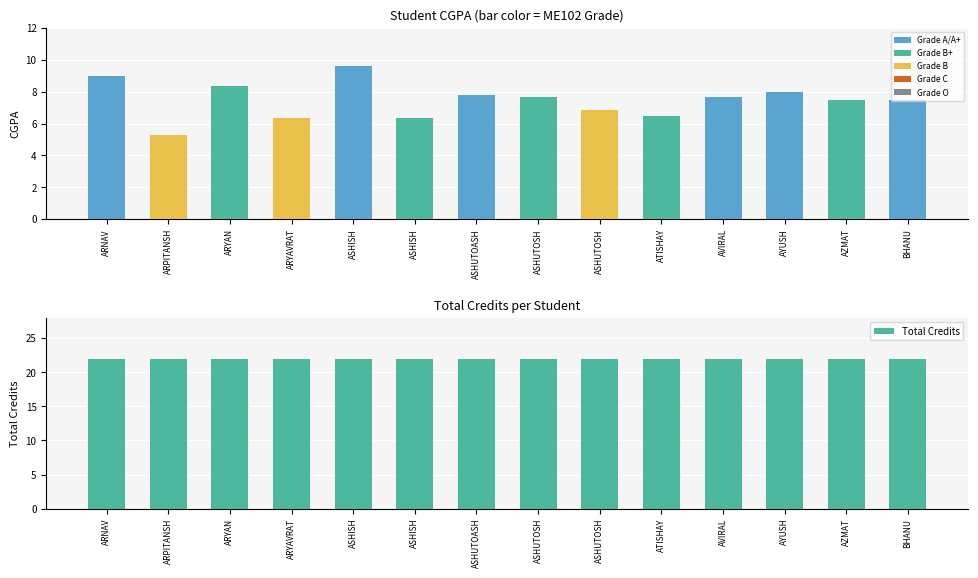

What is the minimum value shown in the chart?

5.3